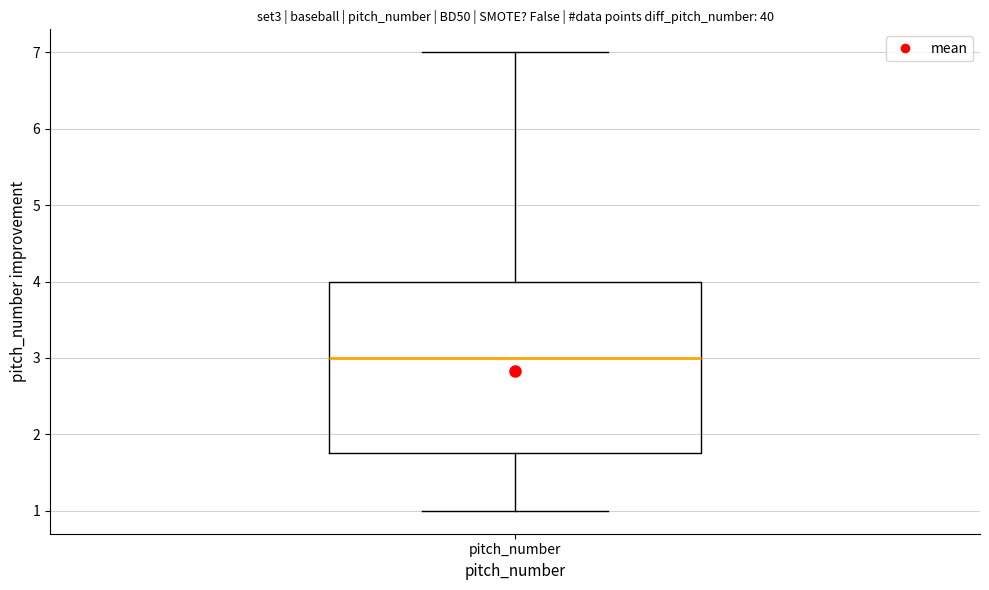

Transcribe this box plot: give where the median line is, the range the box spans, and where the two whiskers end, as read against the y-axis. The values are not printed on the chart, so give them approximately, as read against the axis.

median 3.0, box 1.8 to 4.0, whiskers 1.0 to 7.0